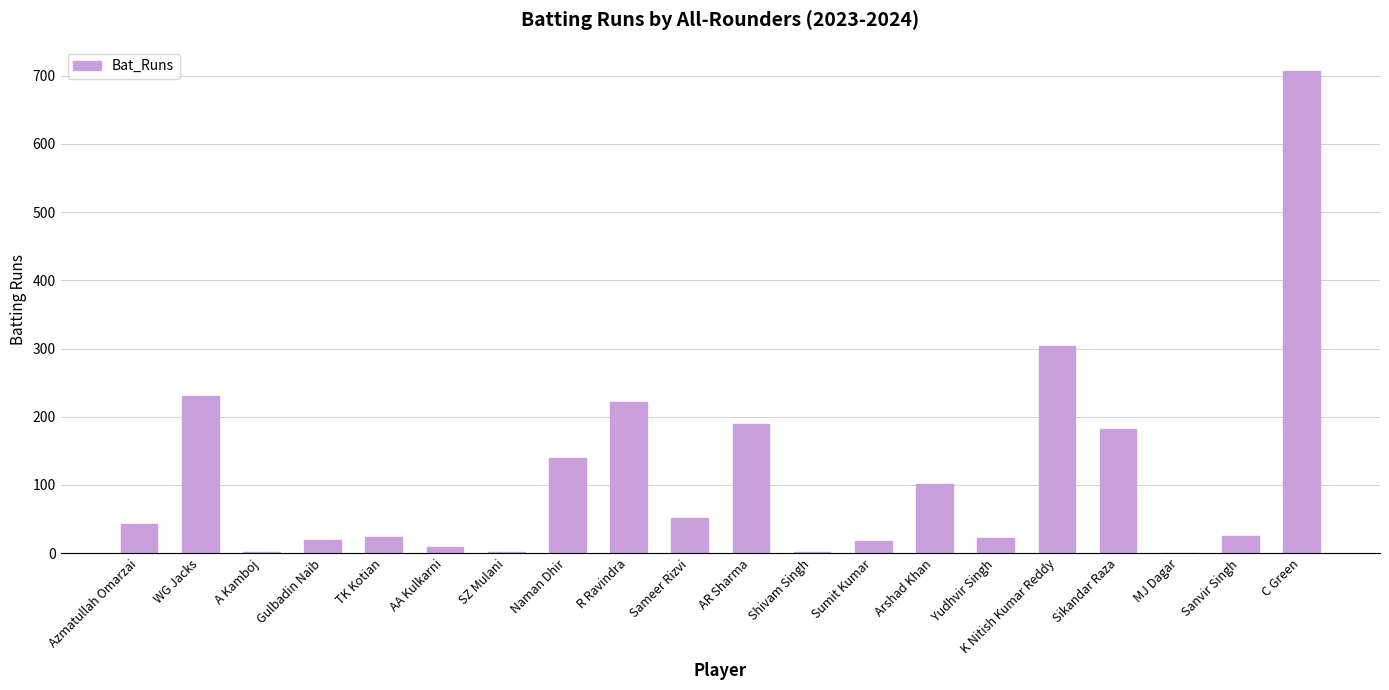

Between Yudhvir Singh and K Nitish Kumar Reddy, which is larger?

K Nitish Kumar Reddy